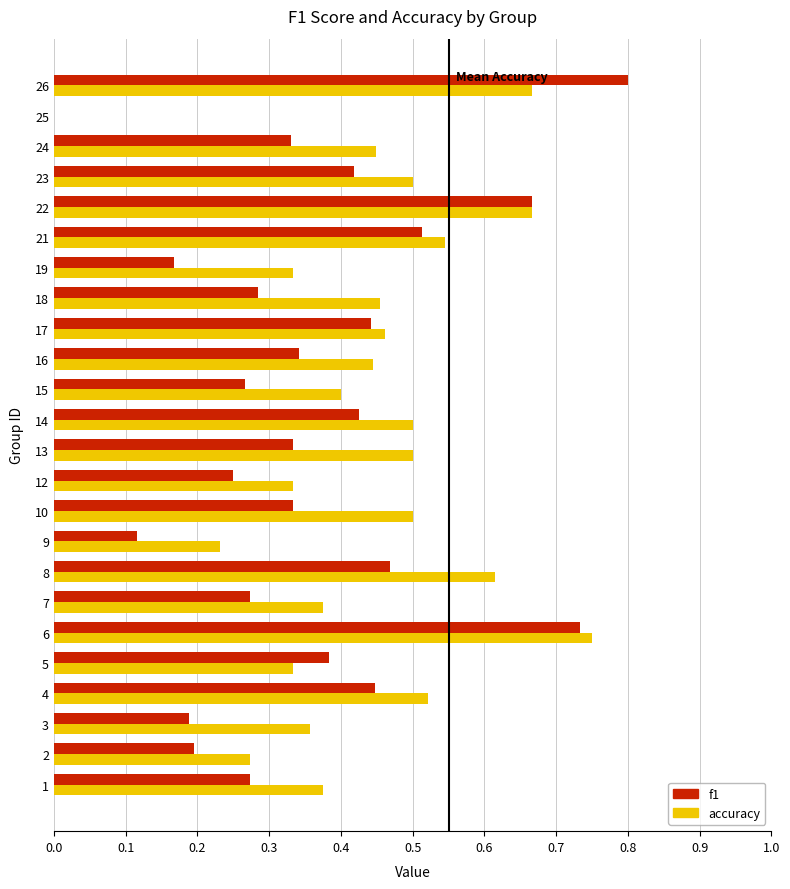

Count the accuracy values in the range 0 to 1.

24